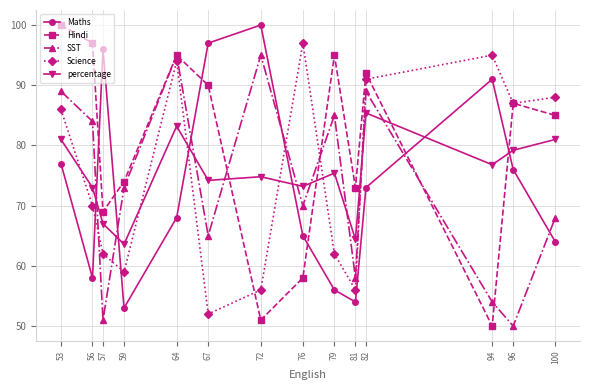

At how many categories does at least one series exceed 56?

14